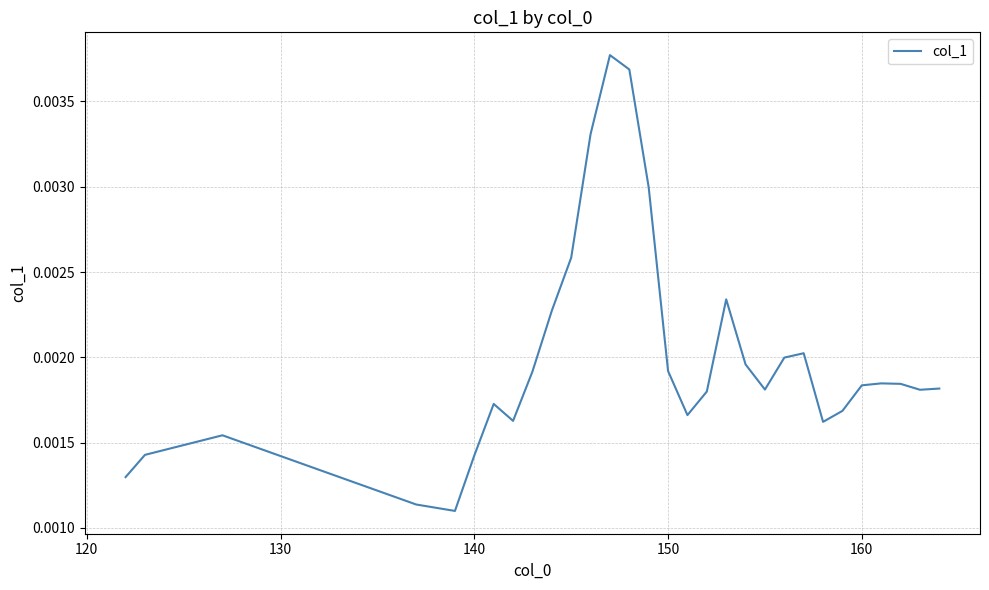

How many interior local valleys (lower than both neighbors) does the data have?

6